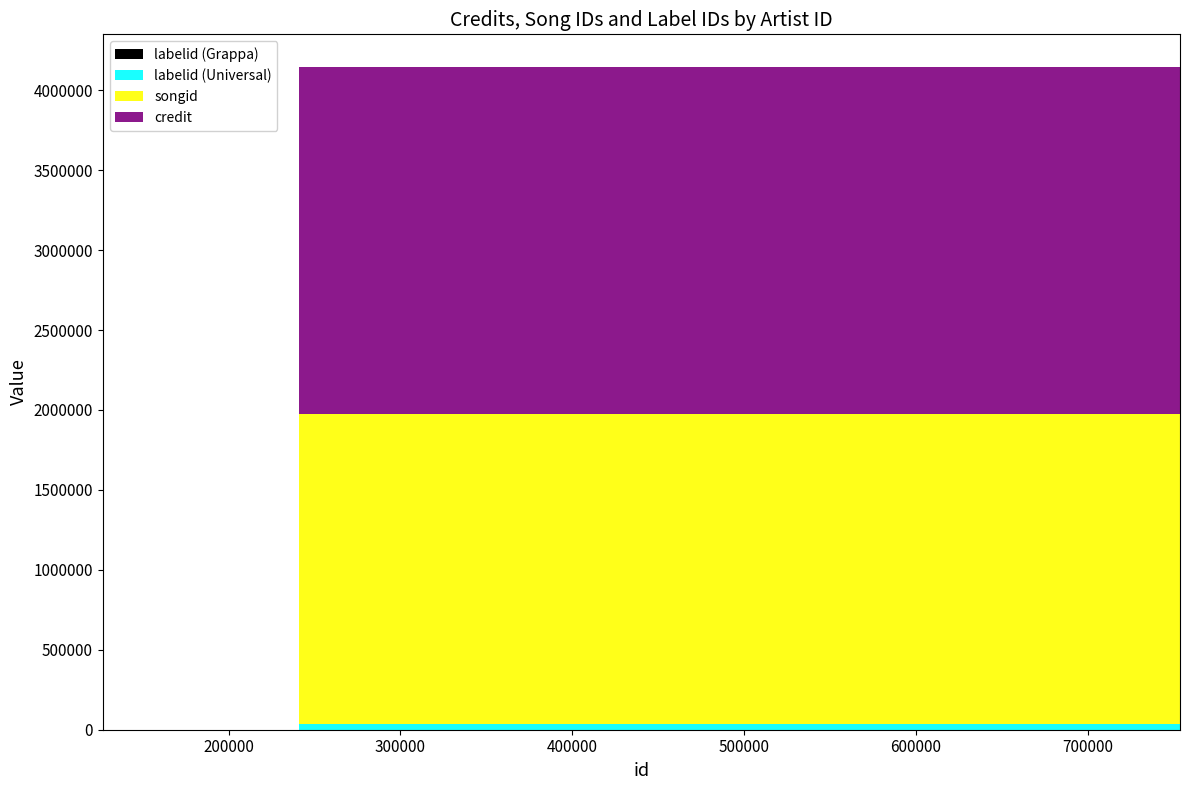

The credit series shows 2170423 at 753746. True or false?

True